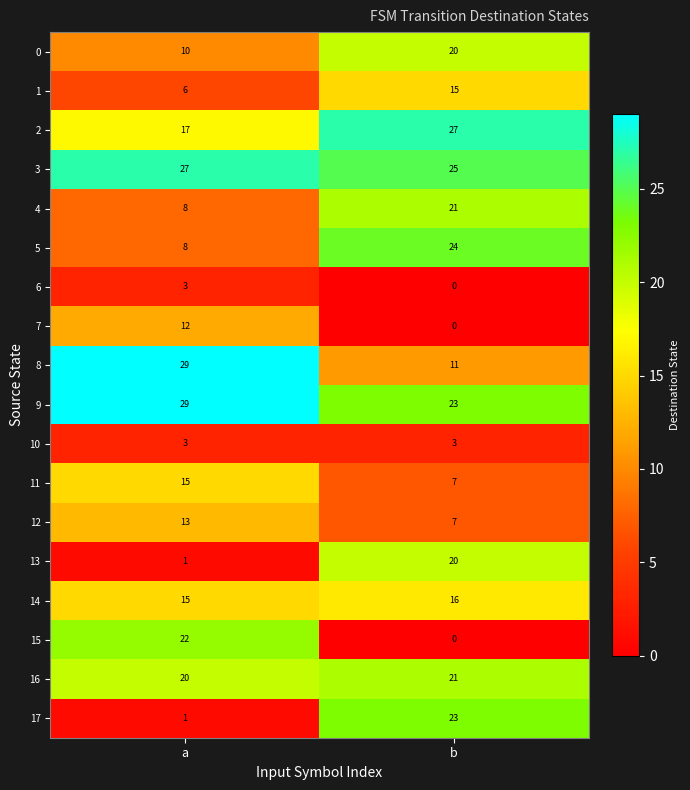

What is the difference between the highest and lowest values at a?

28